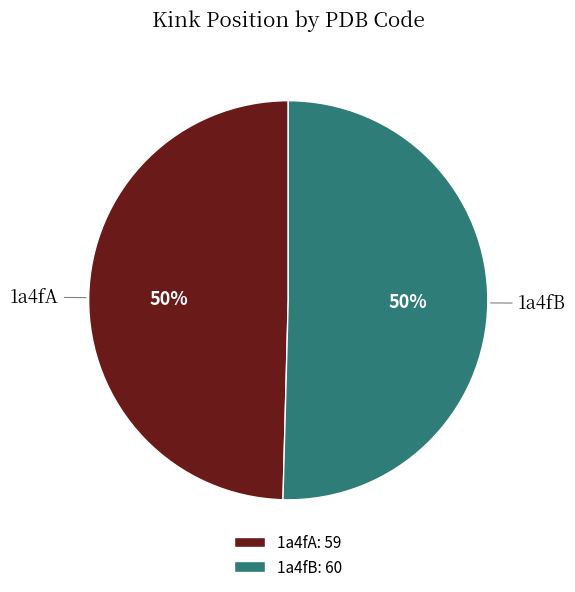

Is it true that 1a4fB is 50% of the pie?

True